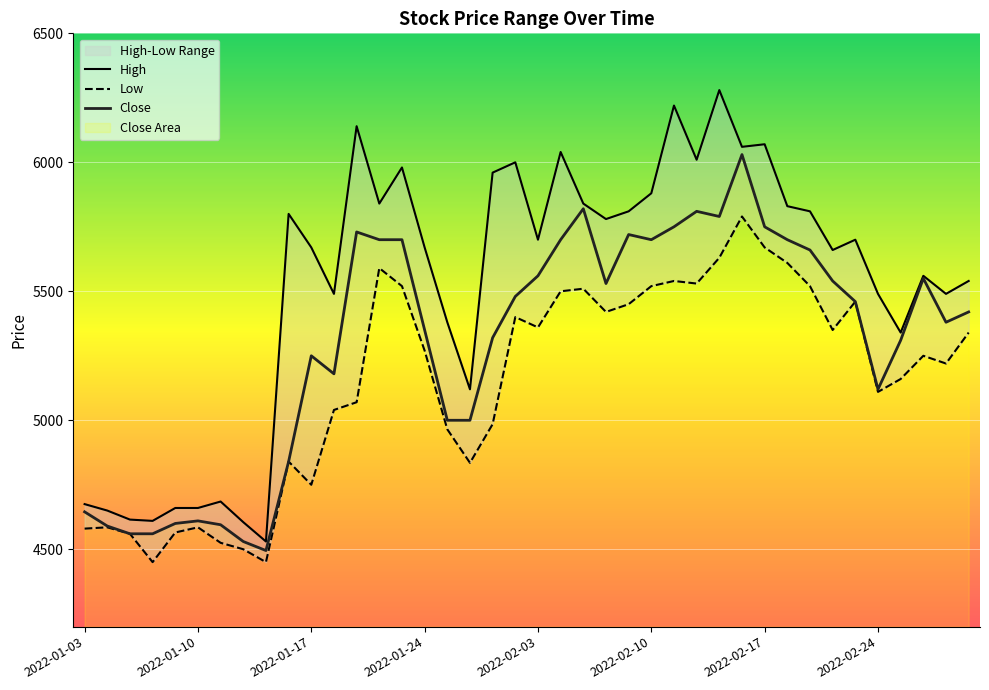

What is the difference between the maximum and minimum values in the High series?

1750